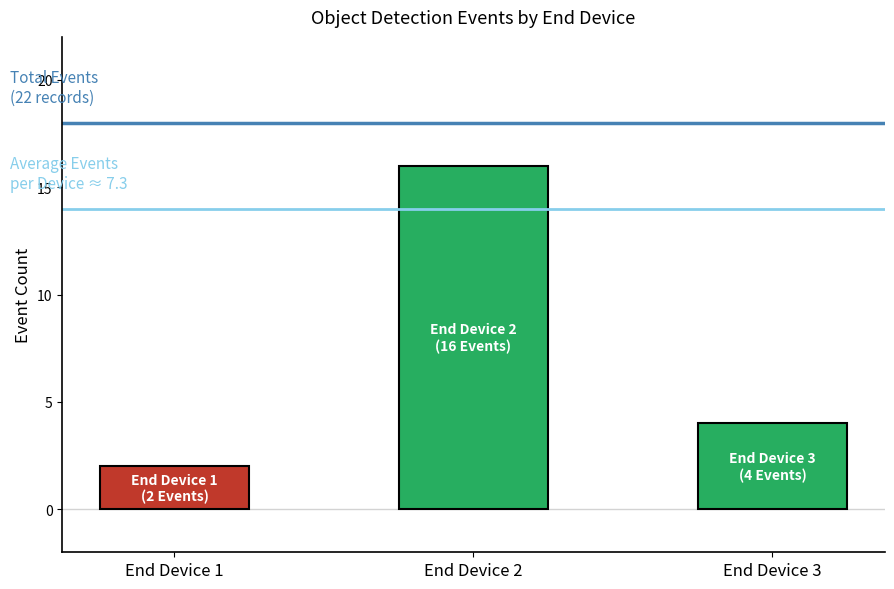

How many series are shown in this chart?

2